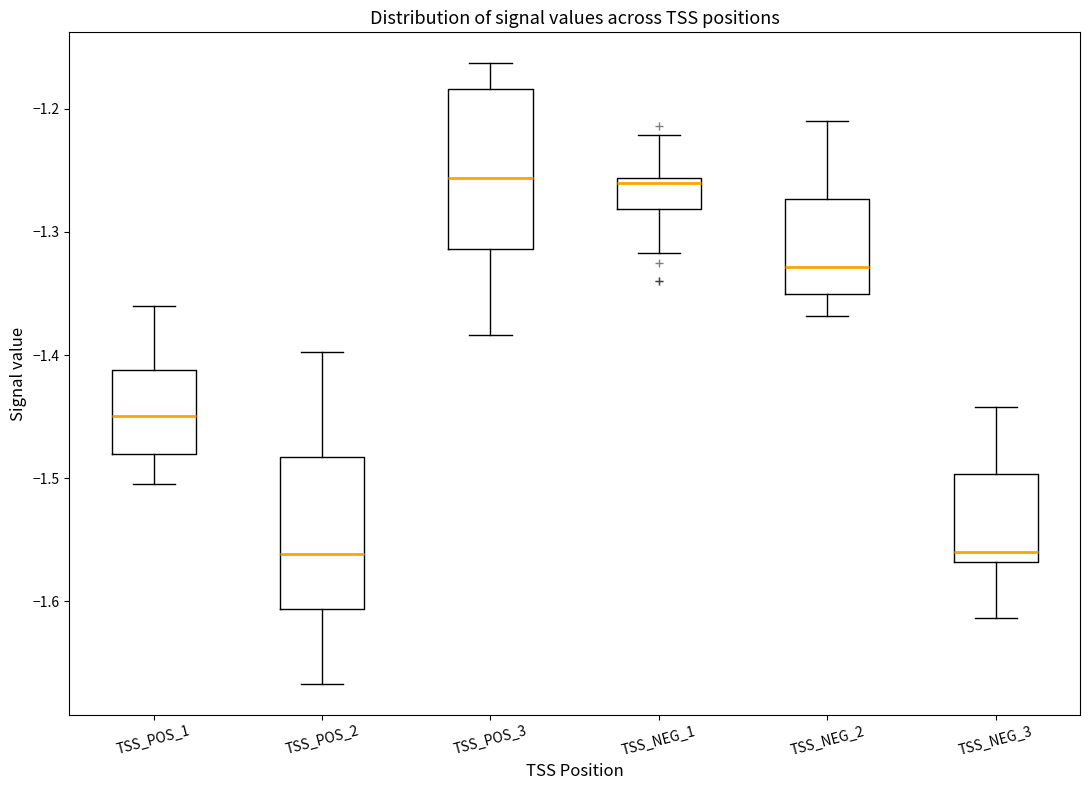

Reading left to right, transcribe this box plot: for each box, give where its median line is, the range the box spans, and where its two whiskers end, as read against the y-axis. The values are not printed on the chart, so give them approximately, as read against the axis.

TSS_POS_1: median -1.45, box -1.48 to -1.41, whiskers -1.50 to -1.36
TSS_POS_2: median -1.56, box -1.61 to -1.48, whiskers -1.67 to -1.40
TSS_POS_3: median -1.26, box -1.31 to -1.18, whiskers -1.38 to -1.16
TSS_NEG_1: median -1.26 (just below the box's upper edge), box -1.28 to -1.26, whiskers -1.32 to -1.22
TSS_NEG_2: median -1.33, box -1.35 to -1.27, whiskers -1.37 to -1.21
TSS_NEG_3: median -1.56, box -1.57 to -1.50, whiskers -1.61 to -1.44